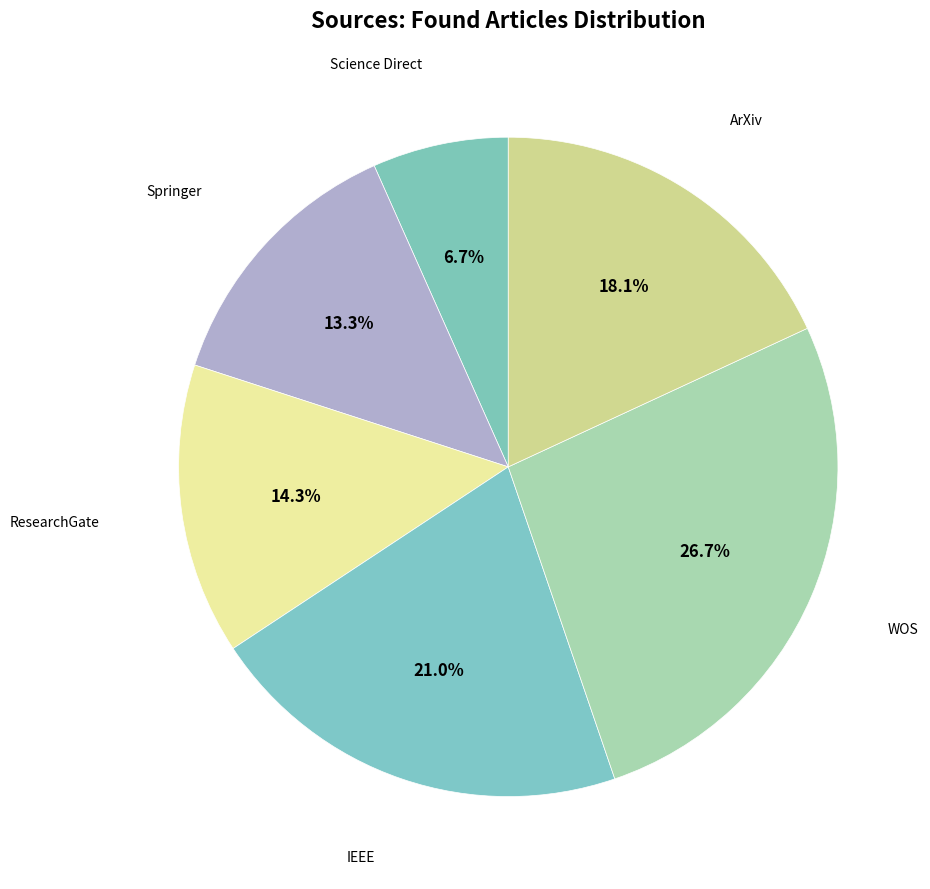

Which category has the smallest portion of the pie?

Science Direct